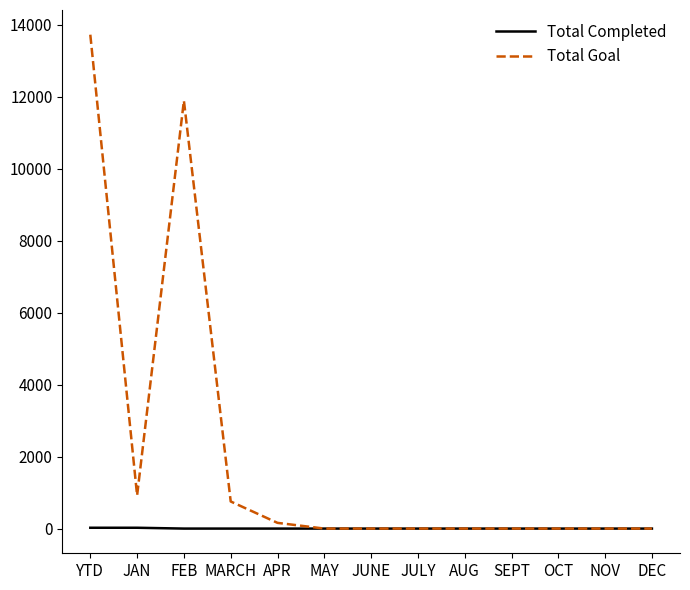

What is the maximum value for Total Completed?

23